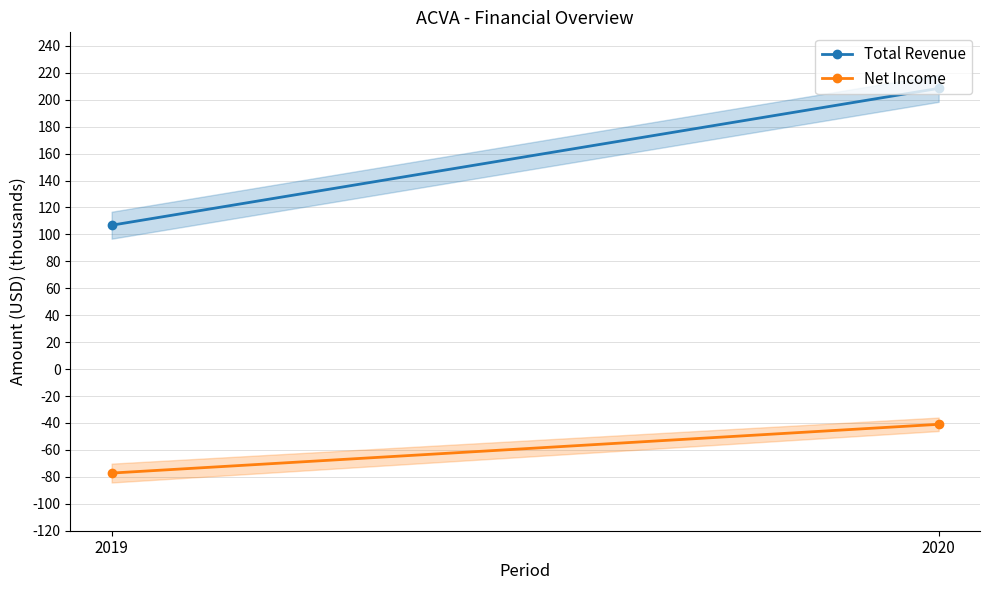

What is the spread (max minus min) of values at 2019?

184000